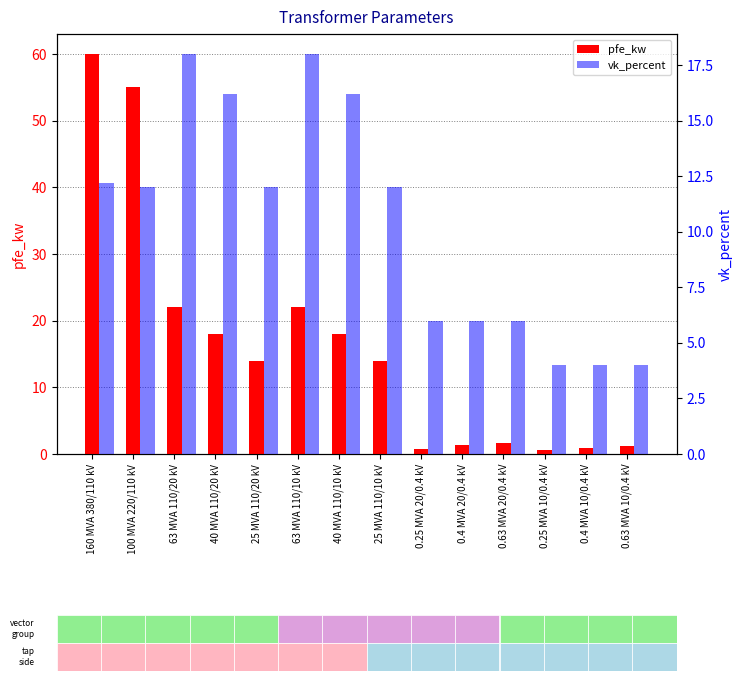

The value of pfe_kw at 0.25 MVA 10/0.4 kV is 0.3. True or false?

False